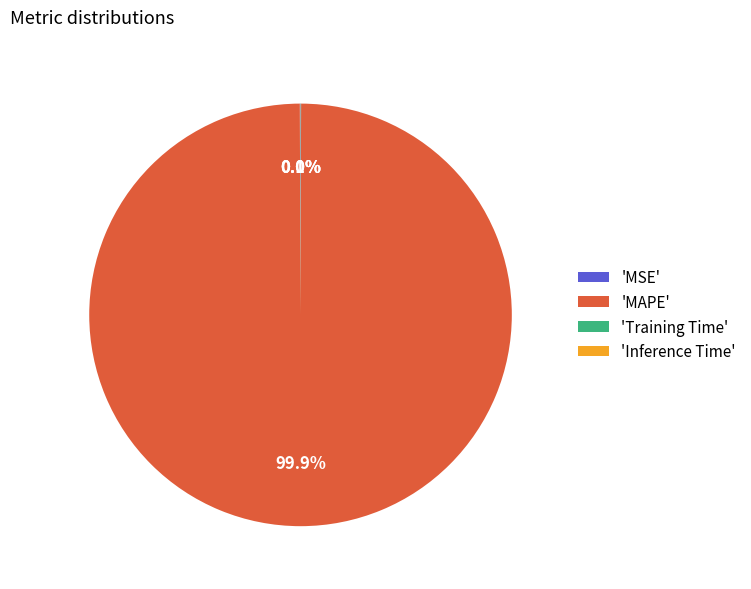

What is the largest slice in the pie chart?

'MAPE'